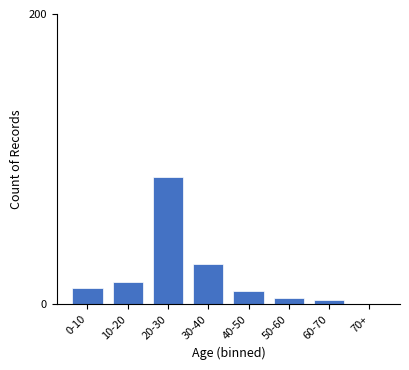

Reading left to right, transcribe all the data shown in this chart.

0-10=11	10-20=15	20-30=88	30-40=28	40-50=9	50-60=4	60-70=3	70+=0